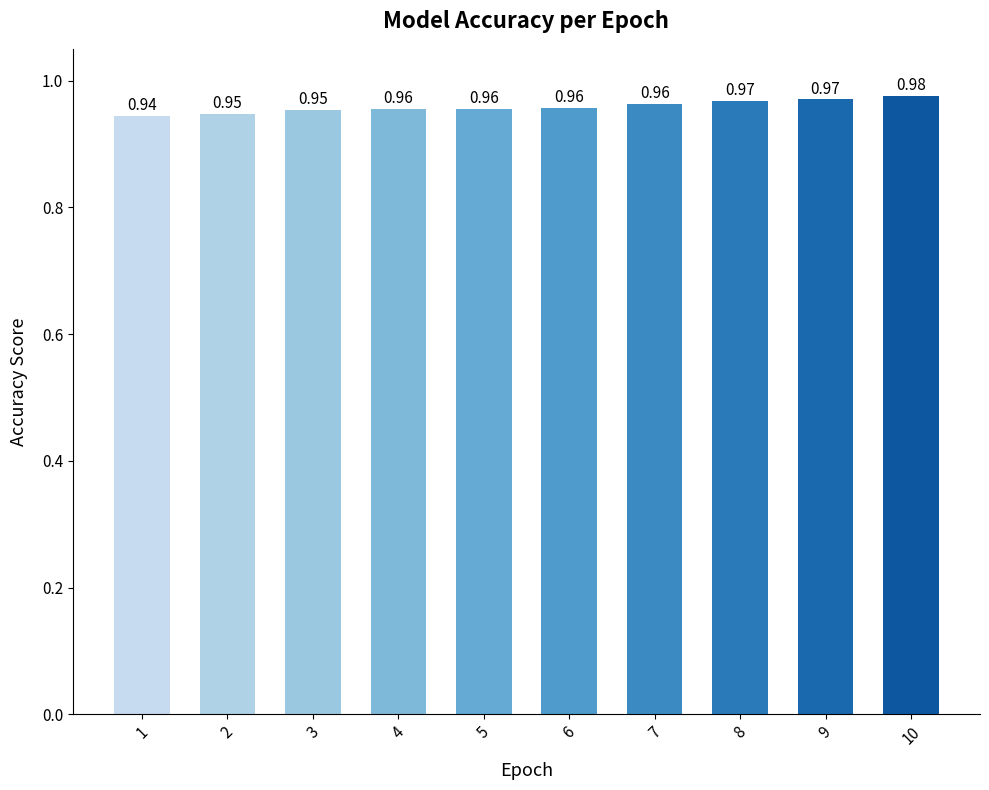

How many series are shown in this chart?

1